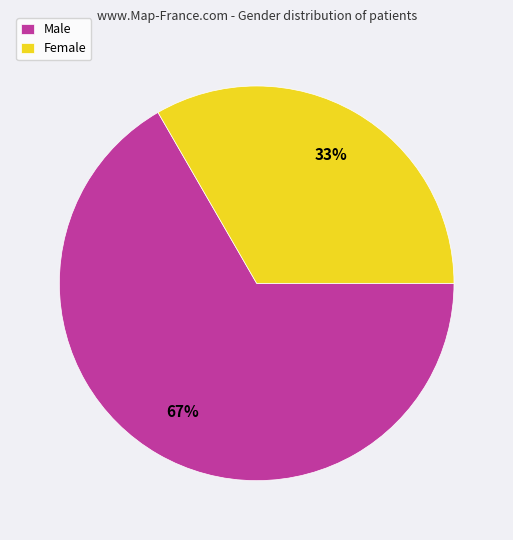

The Female slice represents 33% of the pie. True or false?

True